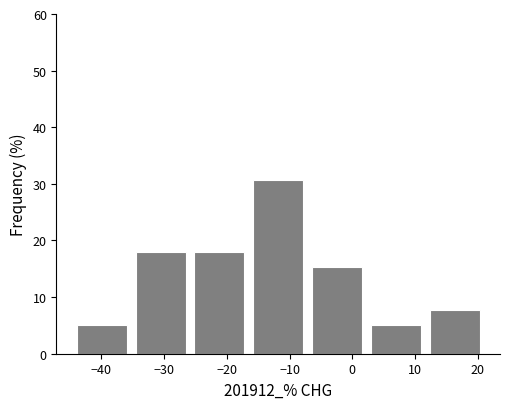

How tall is the bar that spans -35 to -26 on the x-axis? Neither the bar edges nor the heights are printed on the chart, so give them approximately, as read against the axes.

18